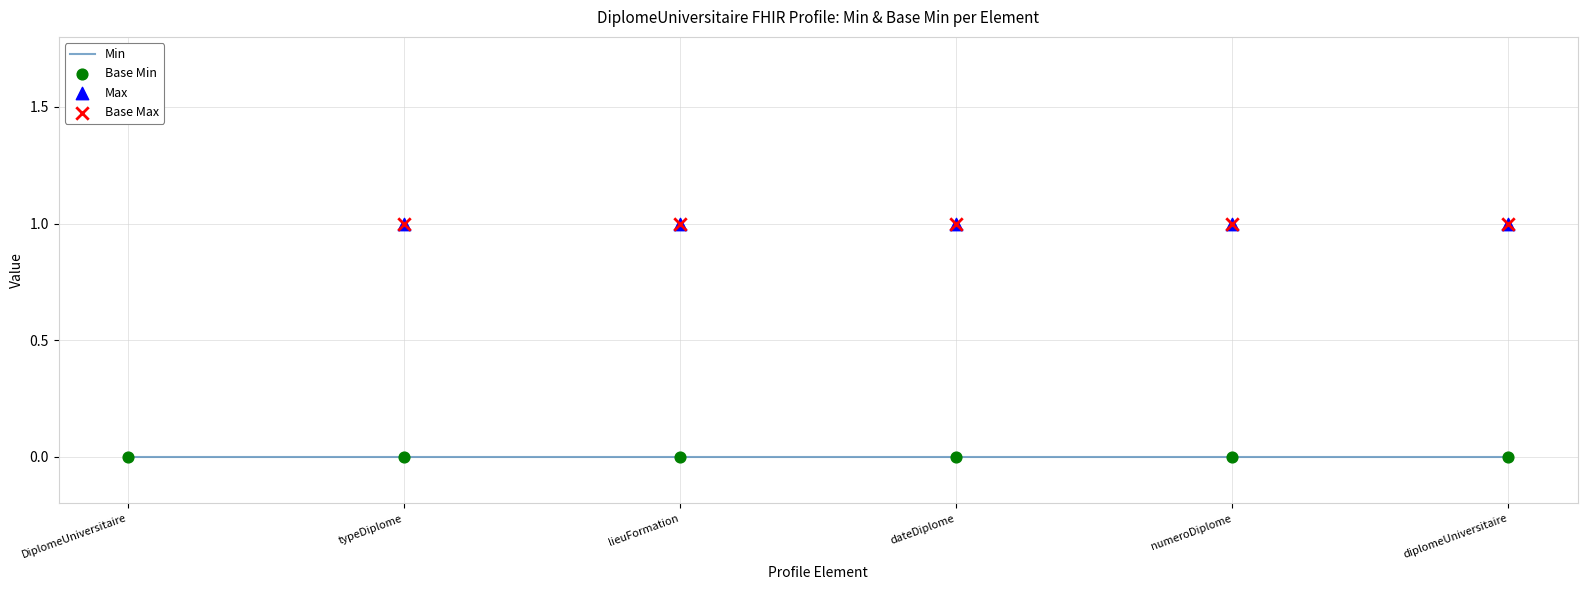

At which category is the sum across all series the highest?

typeDiplome